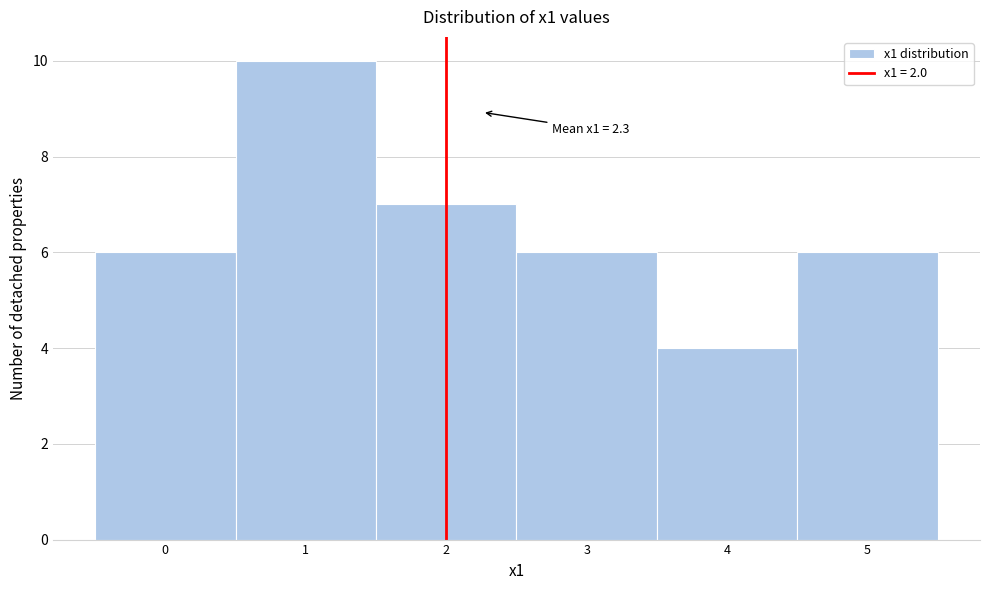

Which range on the x-axis has the tallest bar?

0.5 to 1.5